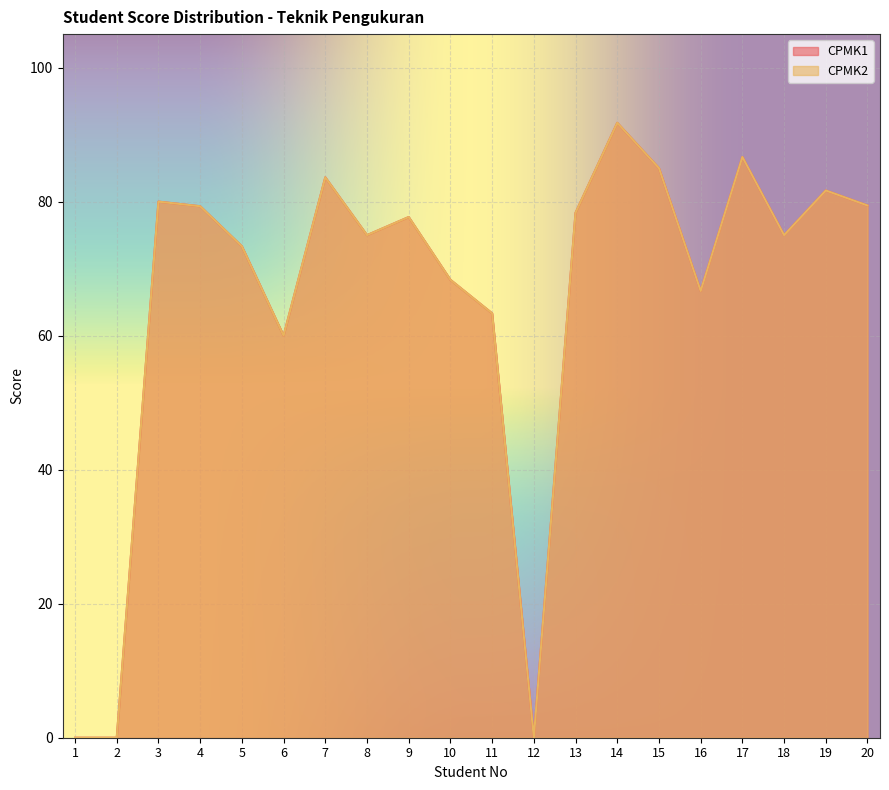

Reading left to right, list all the values displayed in this chart.

CPMK1: 1=0.0	2=0.0	3=80.0	4=79.3	5=73.3	6=60.0	7=83.6	8=75.0	9=77.7	10=68.3	11=63.3	12=0.0	13=78.3	14=91.8	15=85.0	16=66.7	17=86.7	18=75.0	19=81.7	20=79.4
CPMK2: 1=0.0	2=0.0	3=80.0	4=79.3	5=73.3	6=60.0	7=83.6	8=75.0	9=77.7	10=68.3	11=63.3	12=0.0	13=78.3	14=91.8	15=85.0	16=66.7	17=86.7	18=75.0	19=81.7	20=79.4